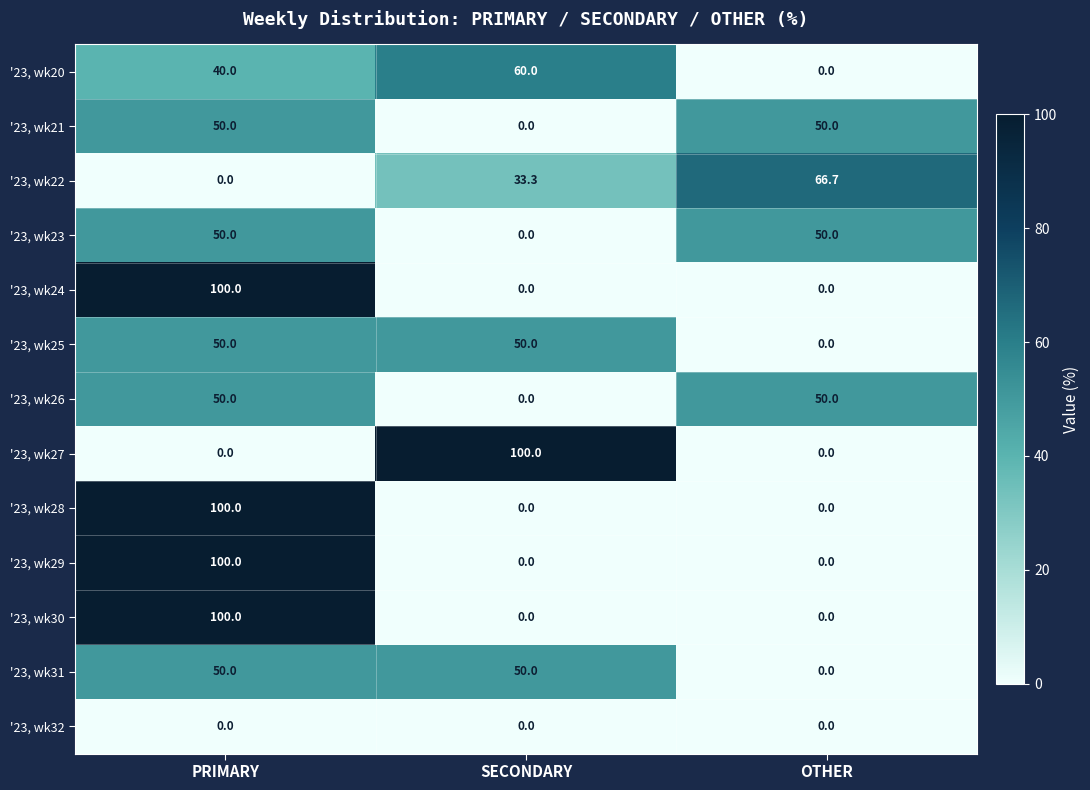

What is the average value of the '23, wk20 series?

33.3